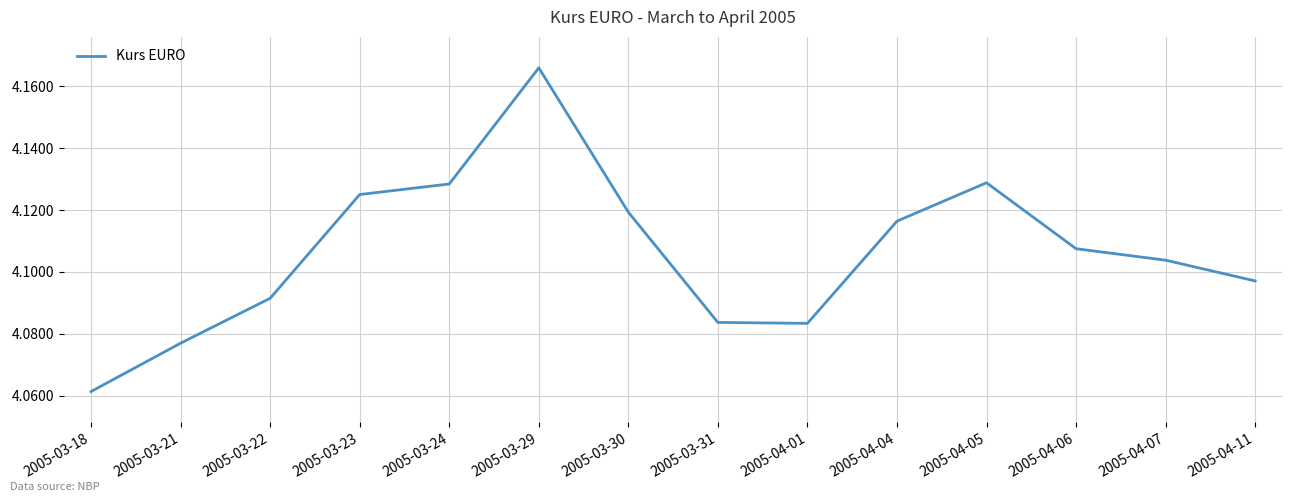

What is the sum of all values?

57.5